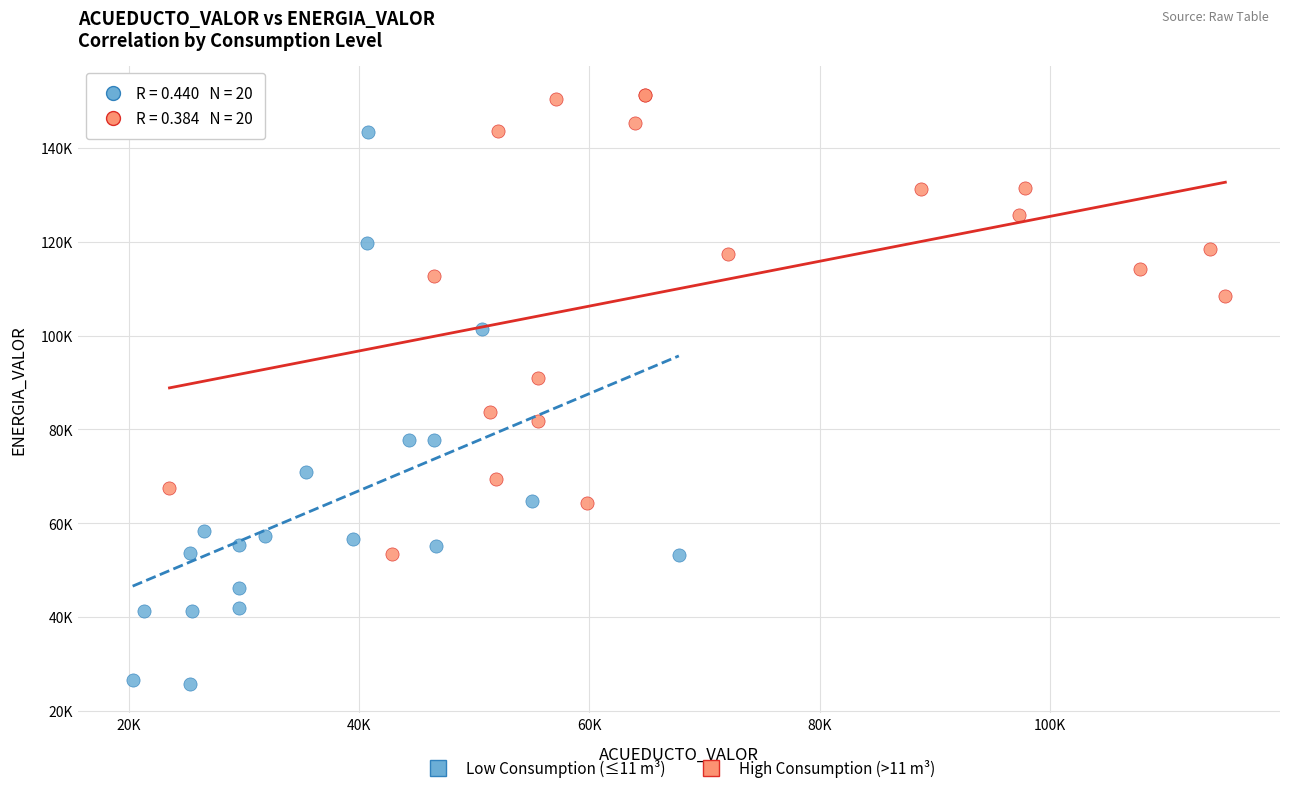

What are all the series names shown in the legend?

Low Consumption (≤11 m³), High Consumption (>11 m³)